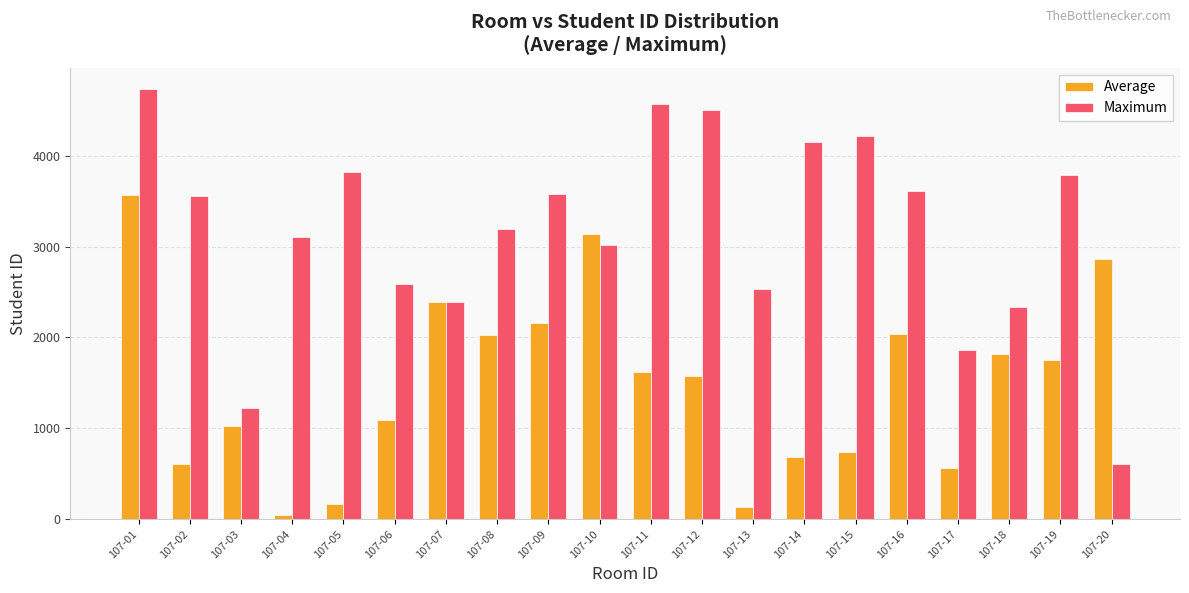

List the series in order of their peak value, highest first.

Maximum, Average